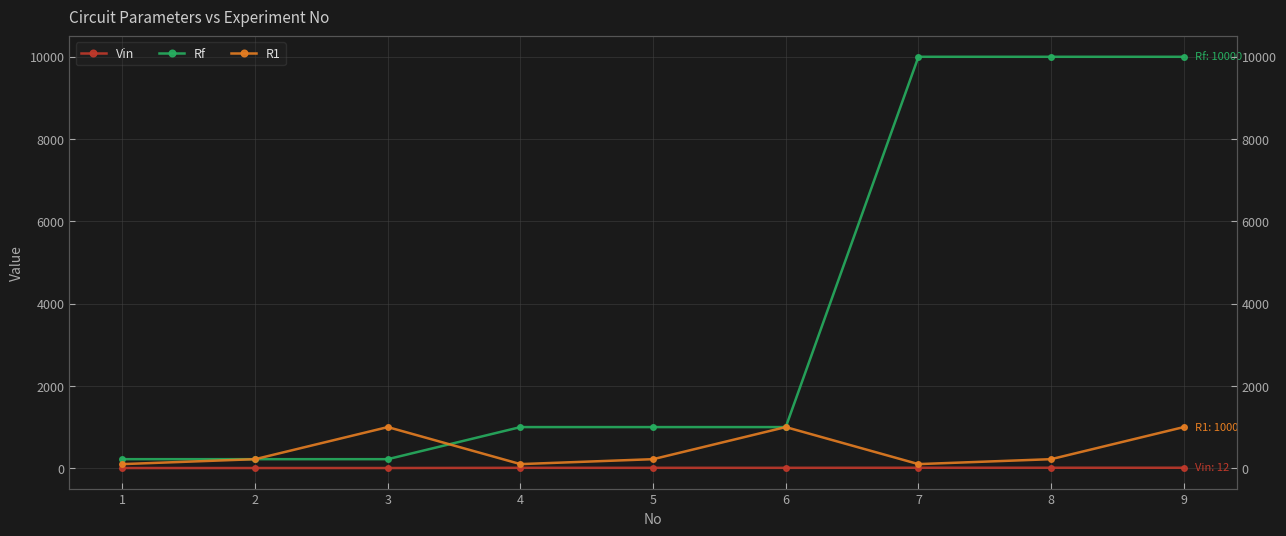

What is the difference between the highest and lowest values at 5?

990